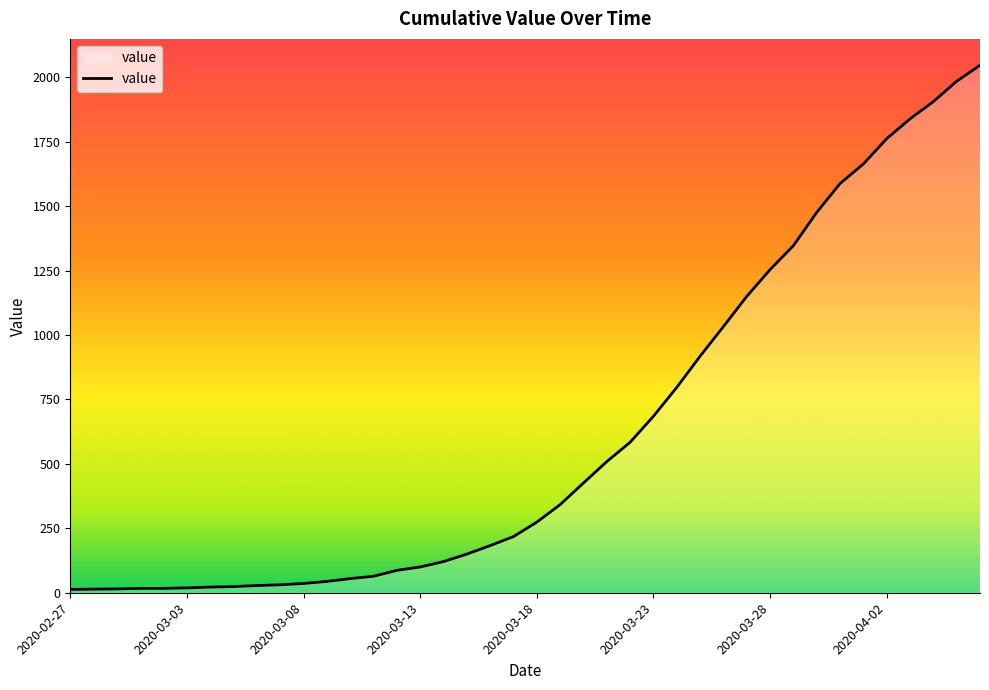

Is this an area chart (filled region under the line)?

Yes